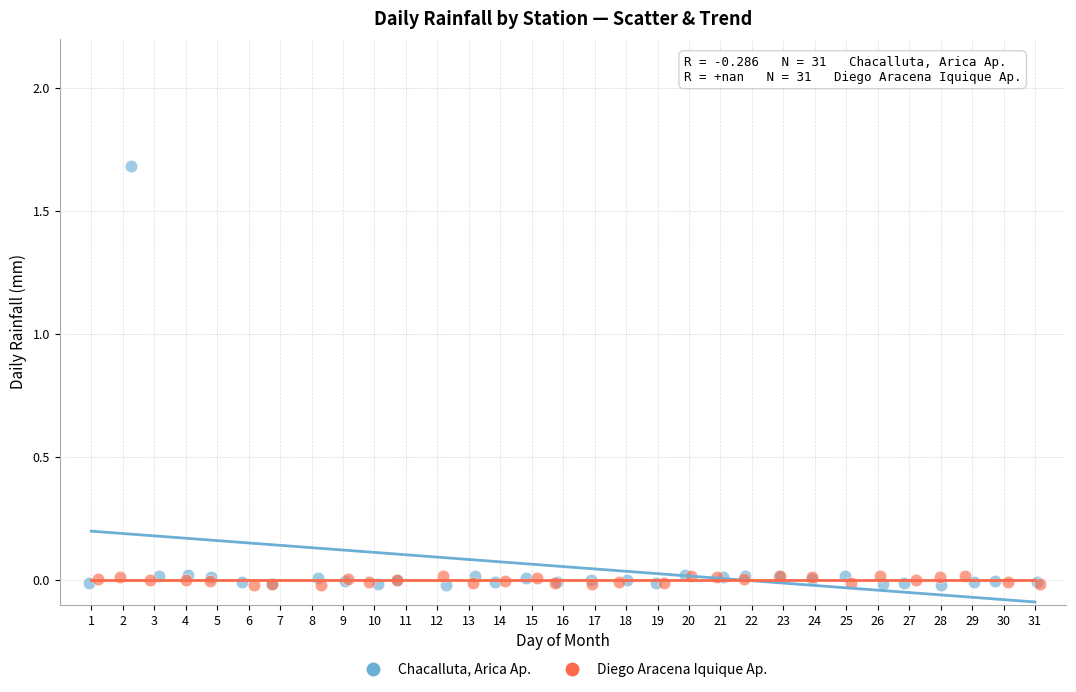

Which series contains the highest Y value?

Chacalluta, Arica Ap.